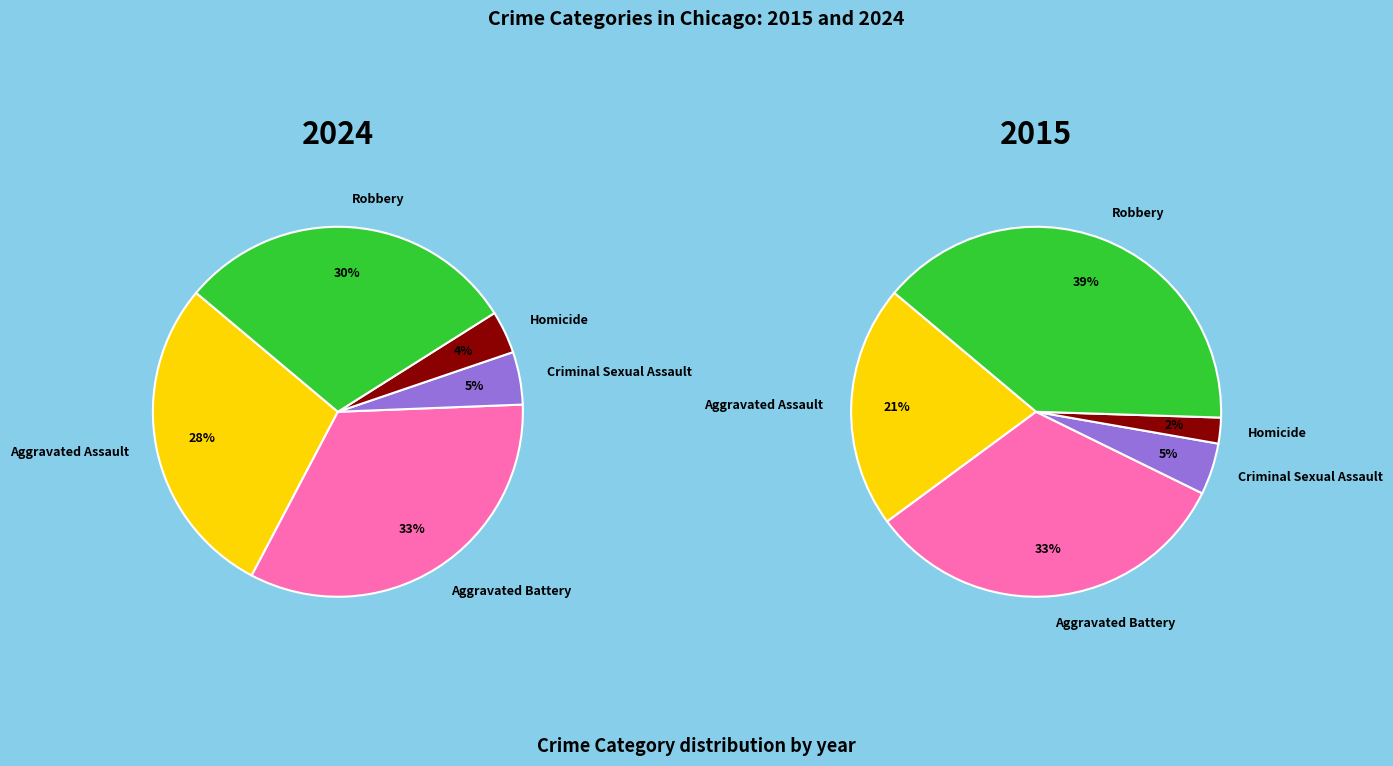

Count the number of slices in the pie.

5